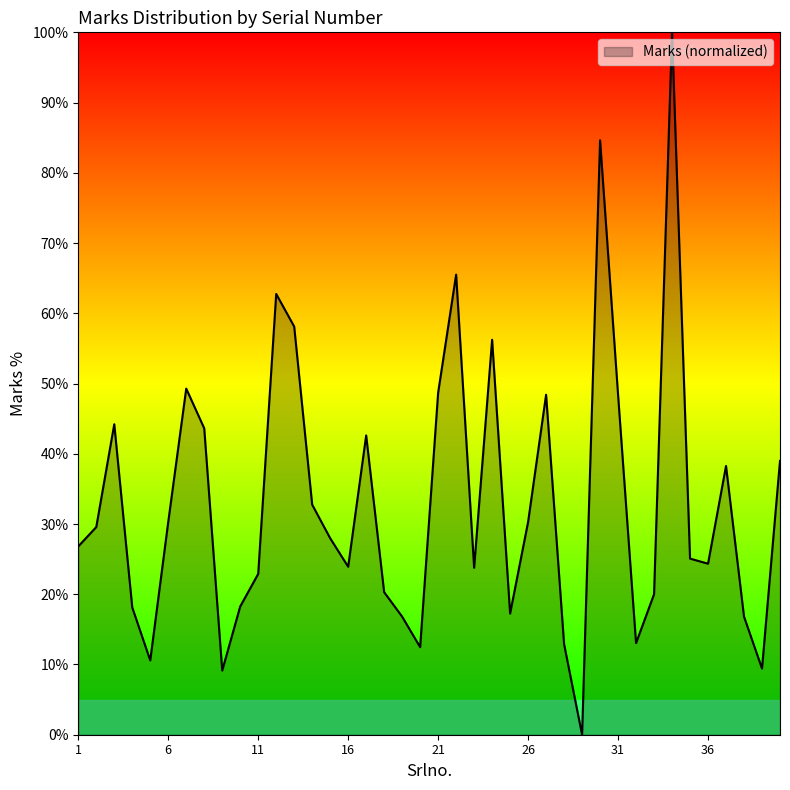

What is the difference between the maximum and minimum values?

100.0